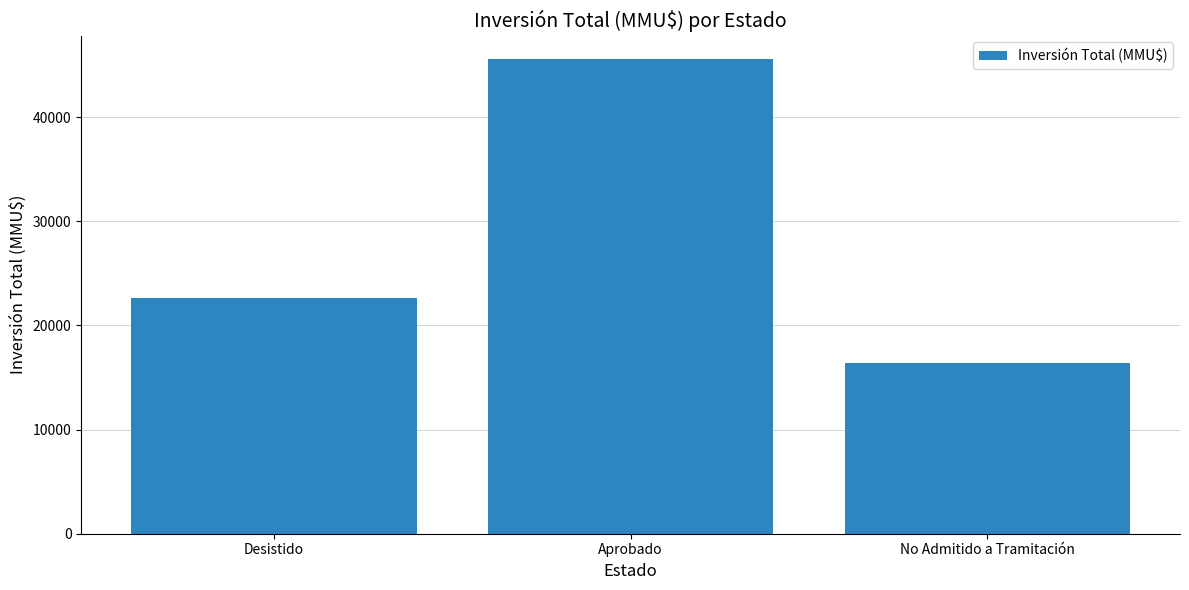

Which has a higher value, Desistido or No Admitido a Tramitación?

Desistido